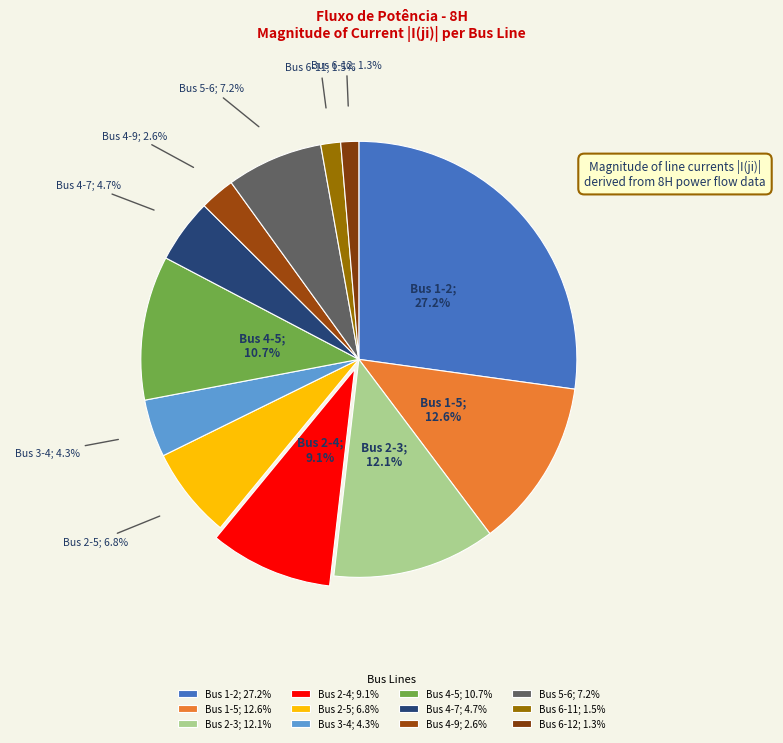

Which has a higher value, Bus 4-5 or Bus 2-5?

Bus 4-5